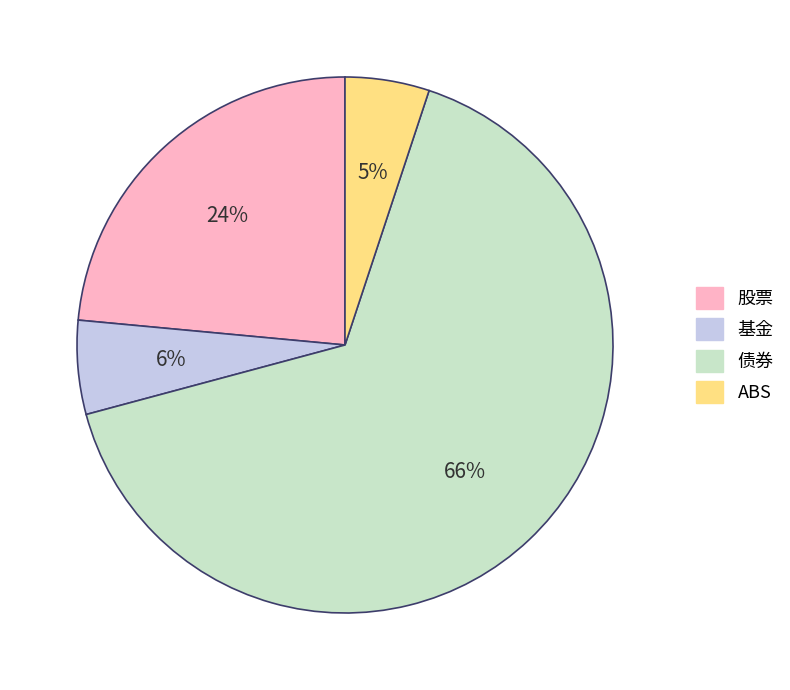

Is it true that 债券 is 52% of the pie?

False